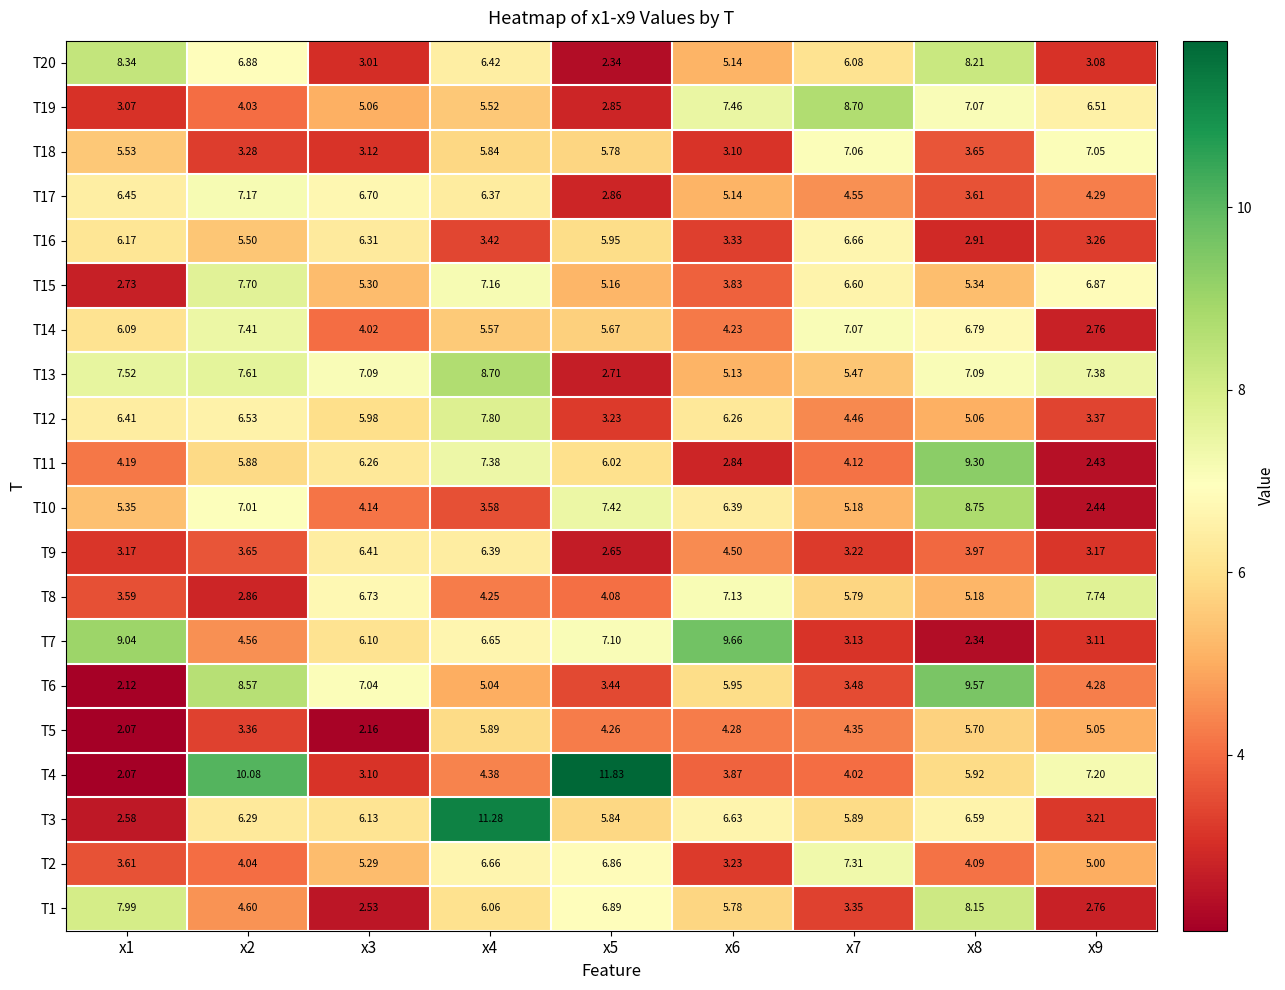

How many values in the T13 series exceed 7?

6